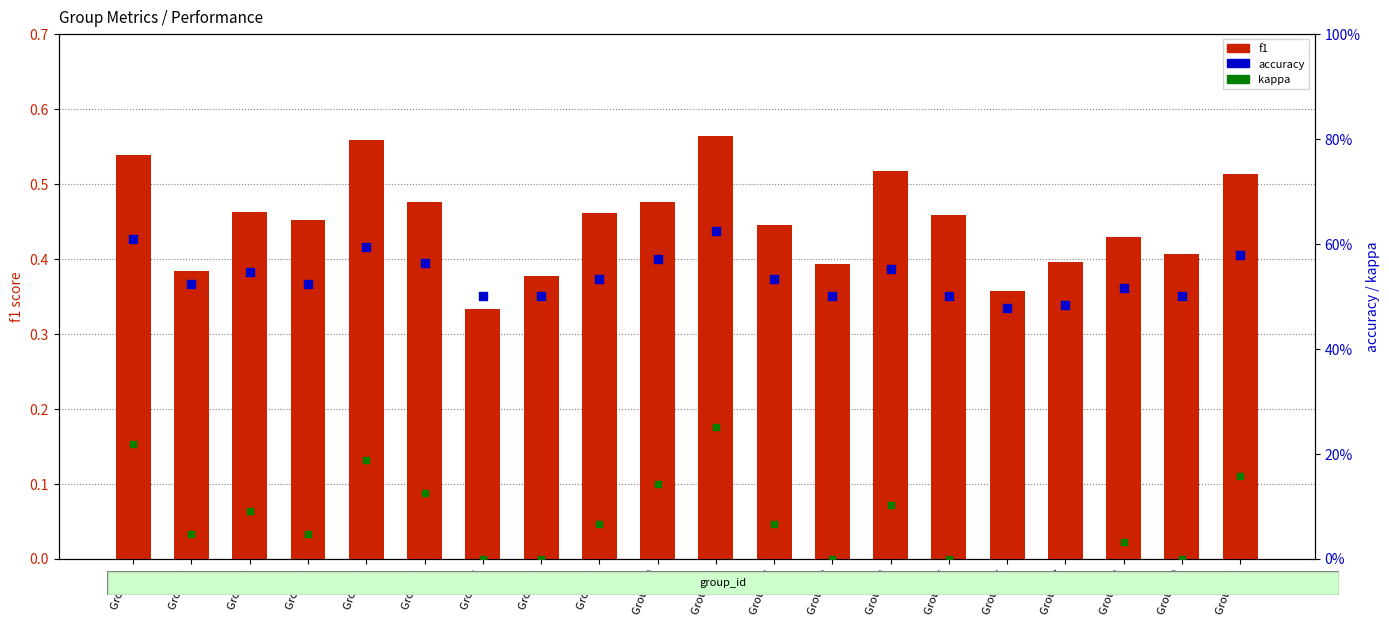

At how many categories does at least one series exceed 0?

20